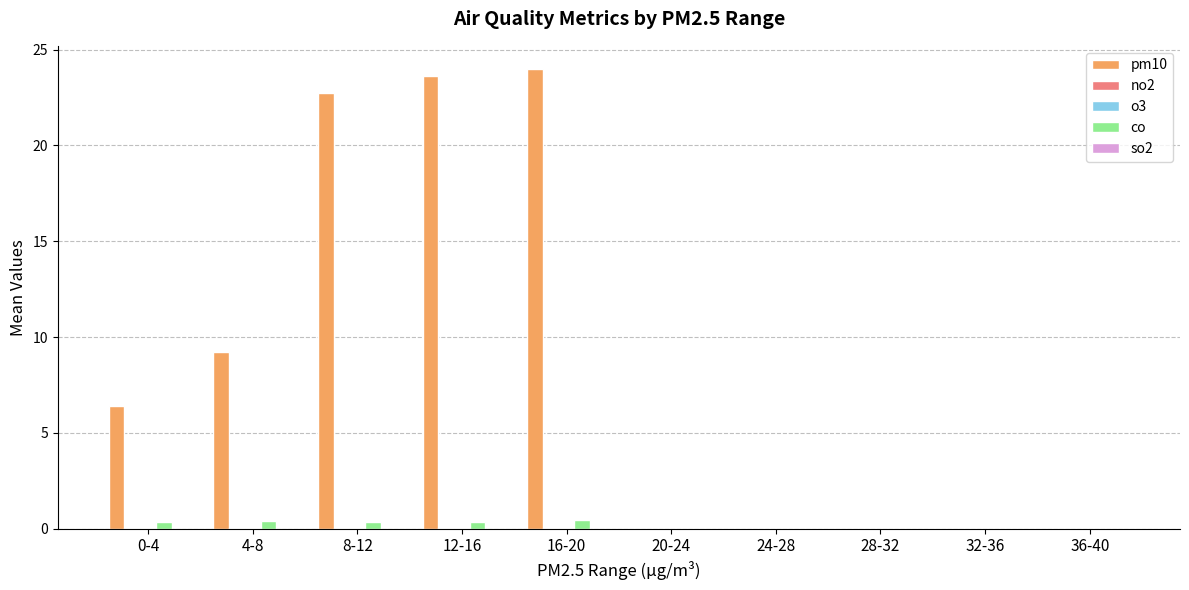

What is the maximum value shown in the chart?

24.0